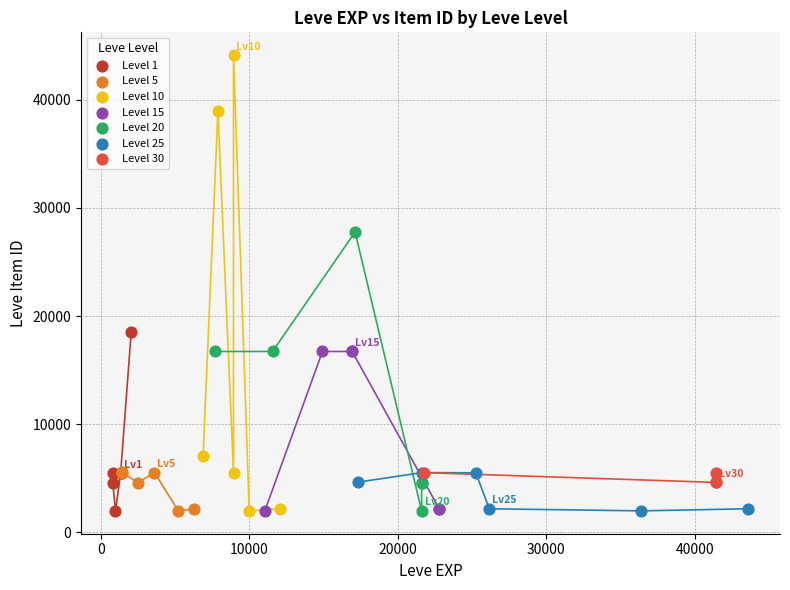

What are all the series names shown in the legend?

Level 1, Level 5, Level 10, Level 15, Level 20, Level 25, Level 30